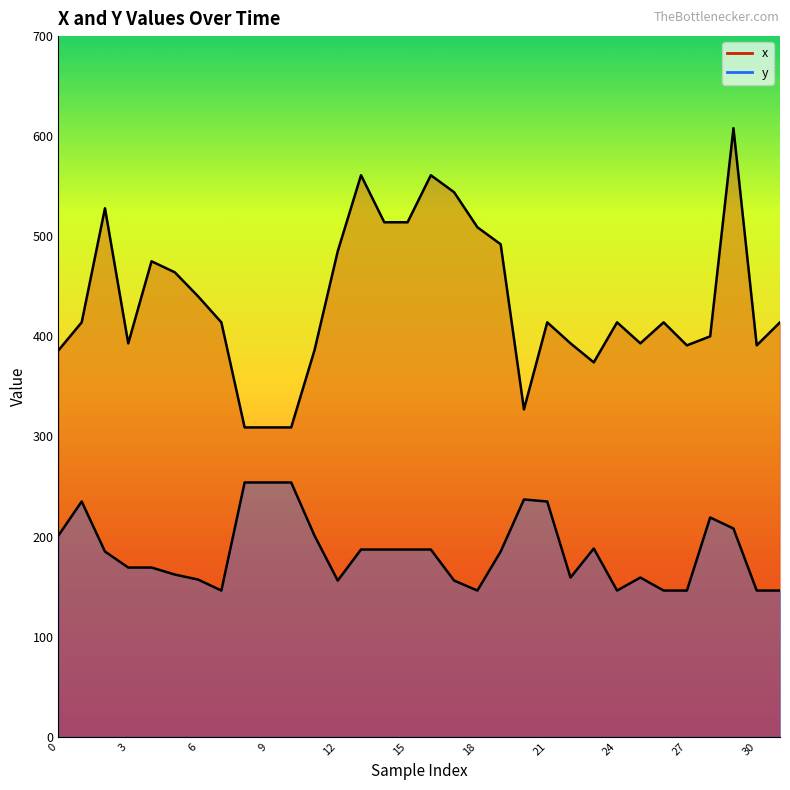

Reading left to right, what are all the values shown in this chart?

x: 386	414	528	393	475	464	440	414	309	309	309	386	485	561	514	514	561	544	509	492	327	414	393	374	414	393	414	391	400	608	391	414
y: 201	235	185	169	169	162	157	146	254	254	254	201	156	187	187	187	187	156	146	185	237	235	159	188	146	159	146	146	219	208	146	146